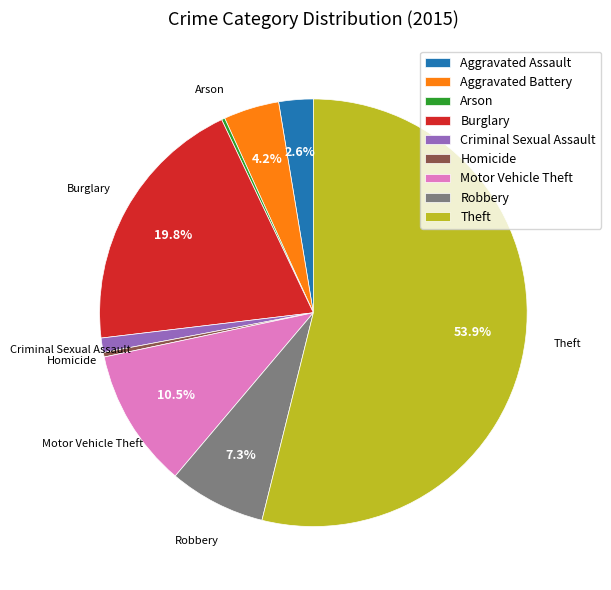

What portion of the pie excludes Burglary?

80.2%